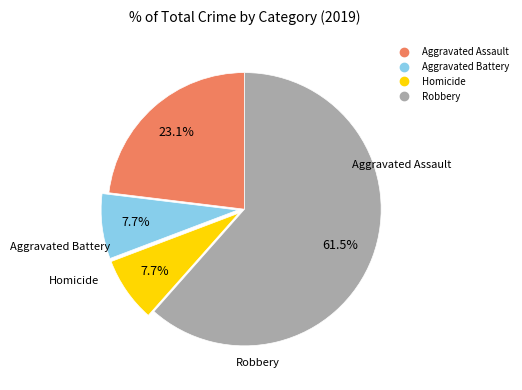

Is it true that Aggravated Battery is 13% of the pie?

False